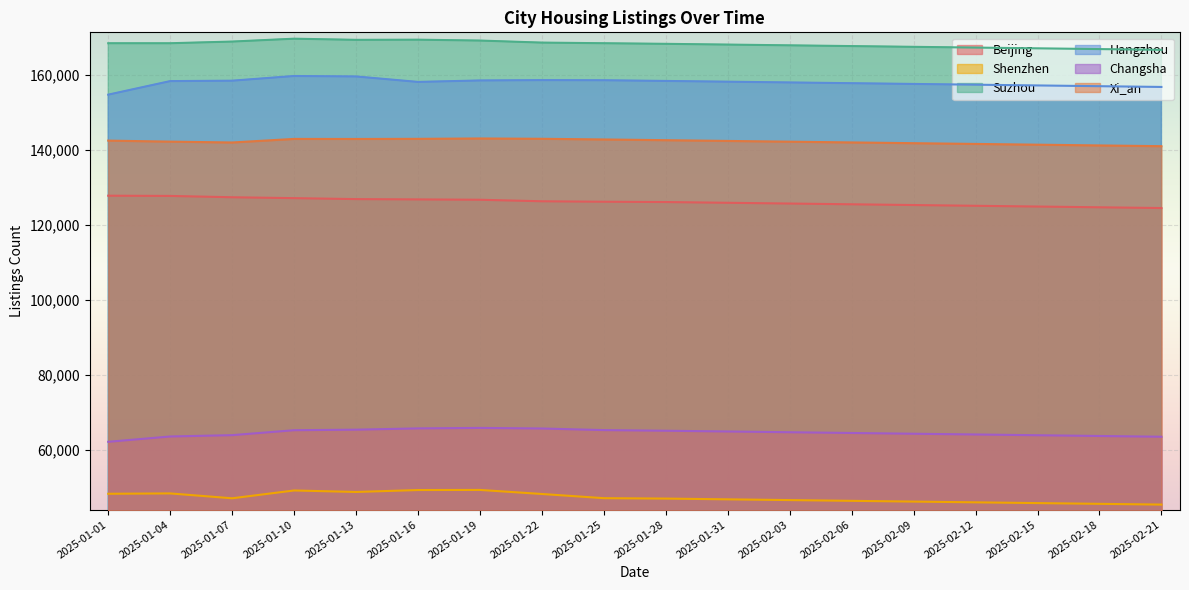

Which series changed the most between 2025-01-19 and 2025-02-21?

Shenzhen